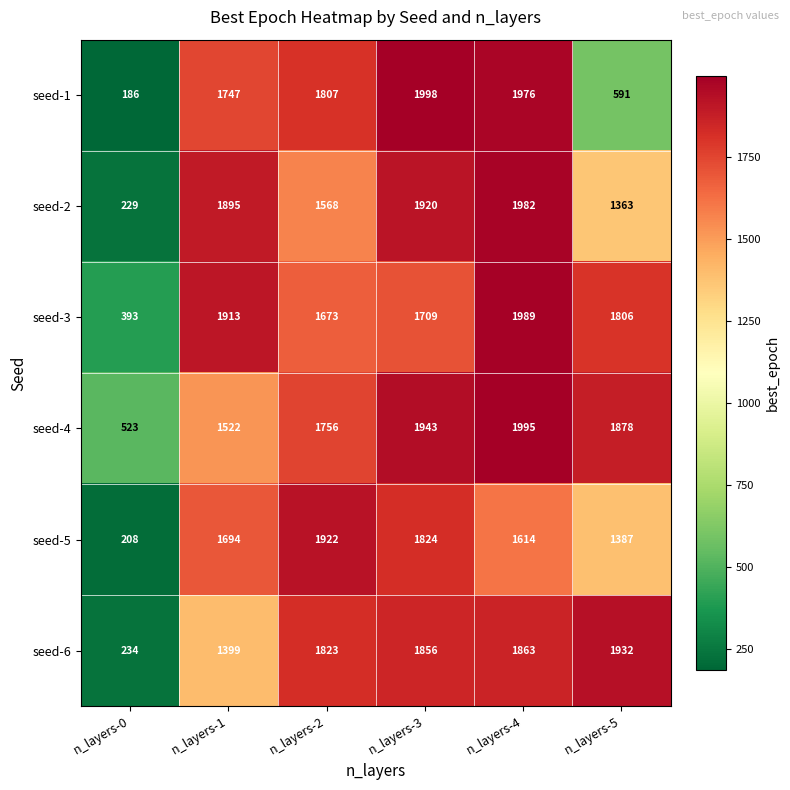

Count the number of categories in the chart.

6